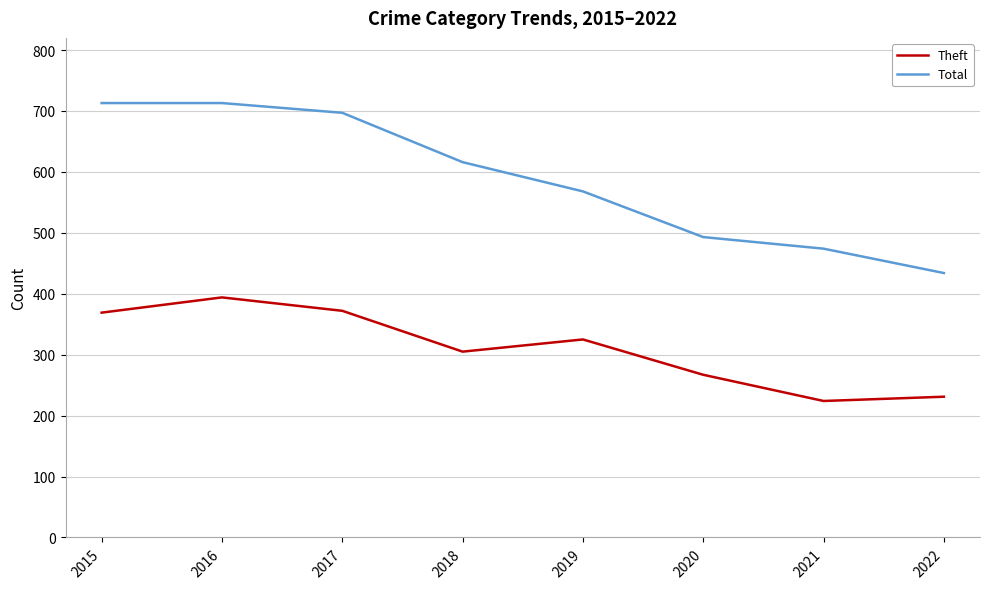

Rank the series by their maximum value, from highest to lowest.

Total, Theft